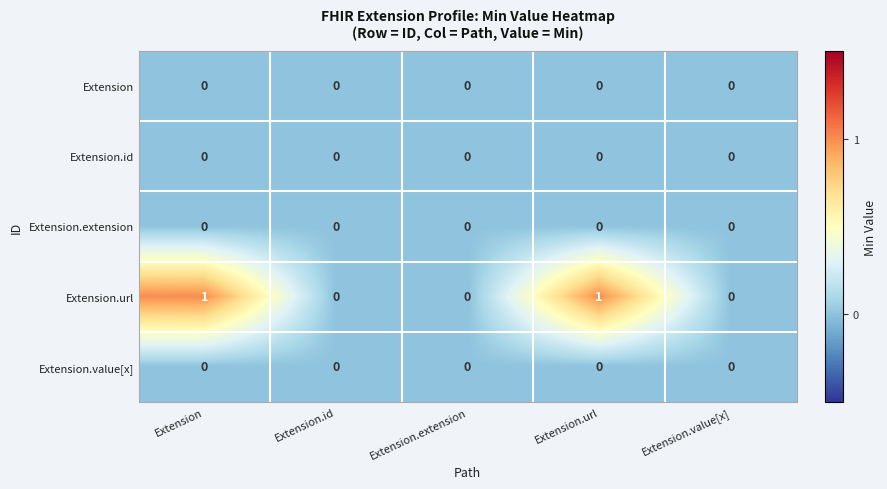

Is it true that Extension.url equals 0 at Extension.url?

False